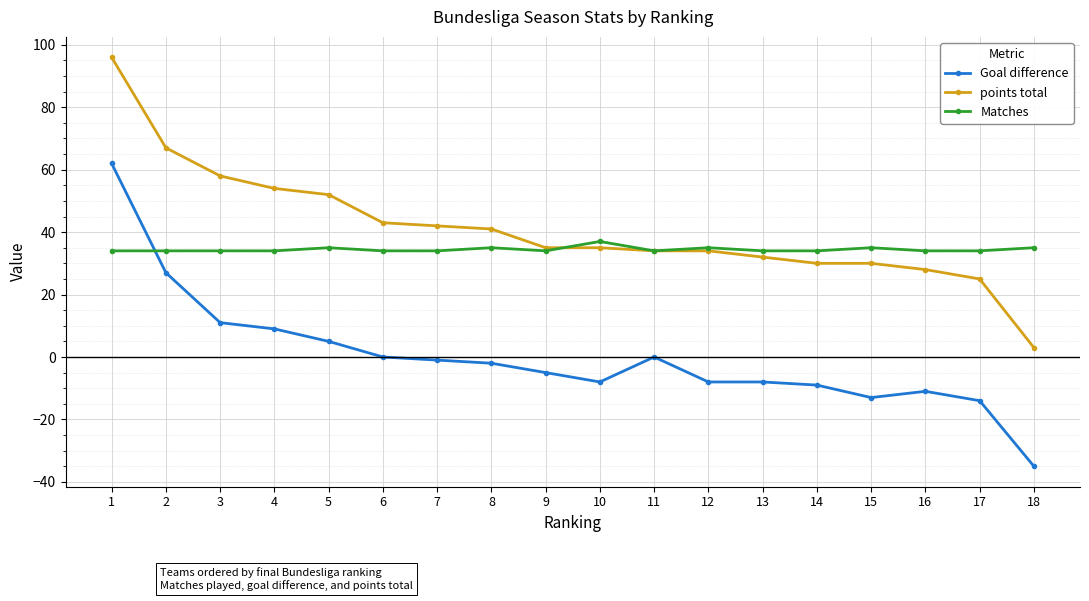

At which label does points total reach its minimum?

18